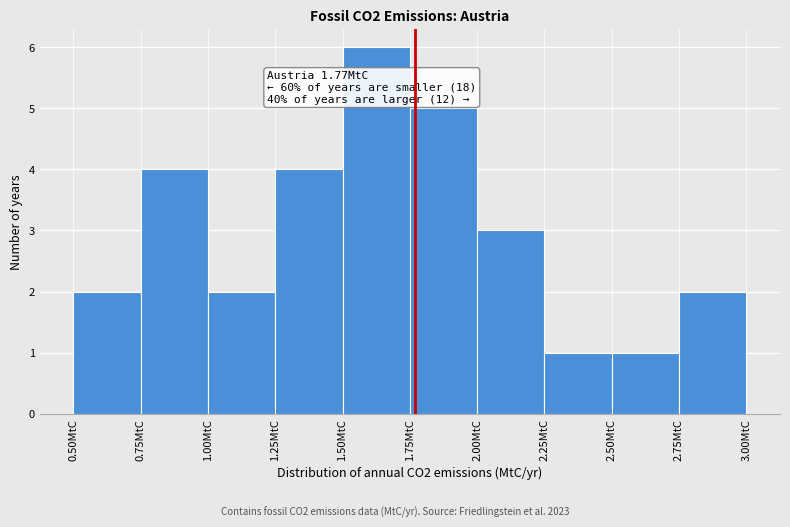

Over which range of the x-axis is the bar tallest?

1.50 to 1.75